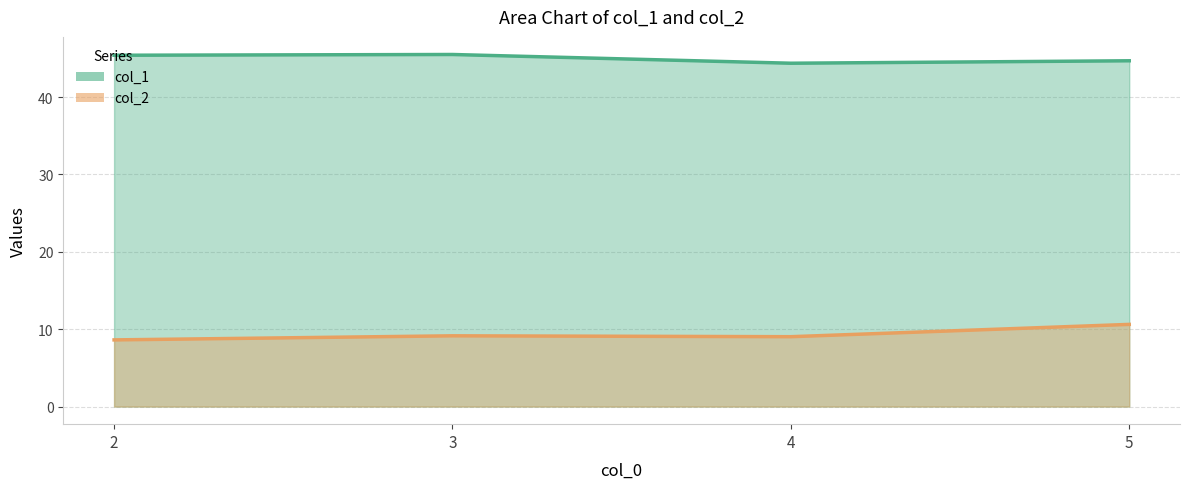

What is the sum of all col_1 line values?

180.0